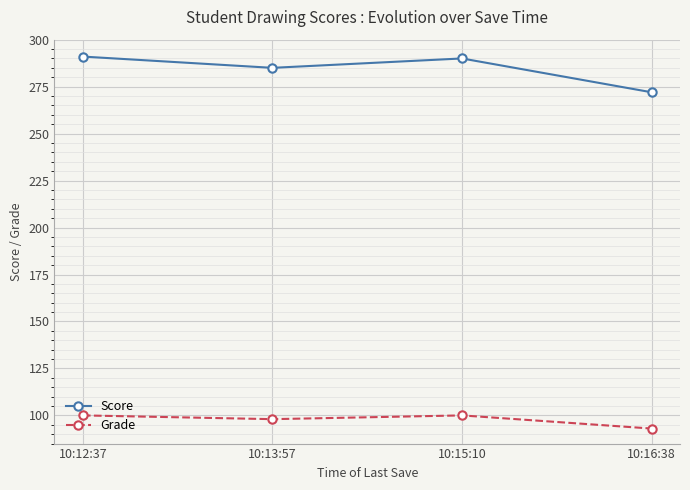

The value of Score at 10:12:37 is 291. True or false?

True